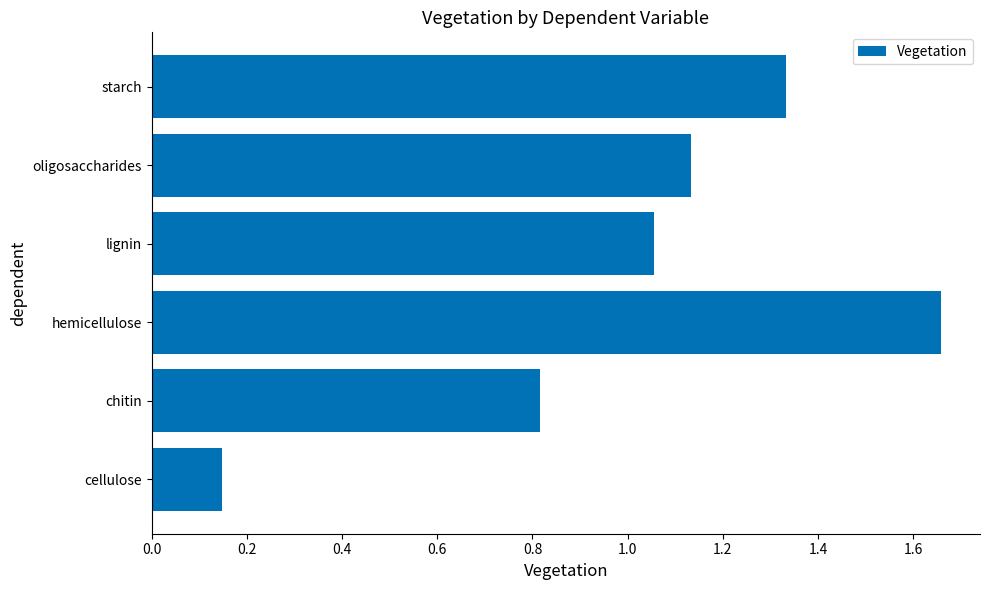

At which label is the value closest to 0?

cellulose